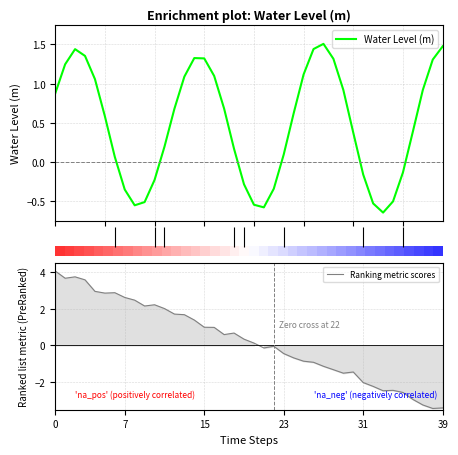

Is this an area chart (filled region under the line)?

No